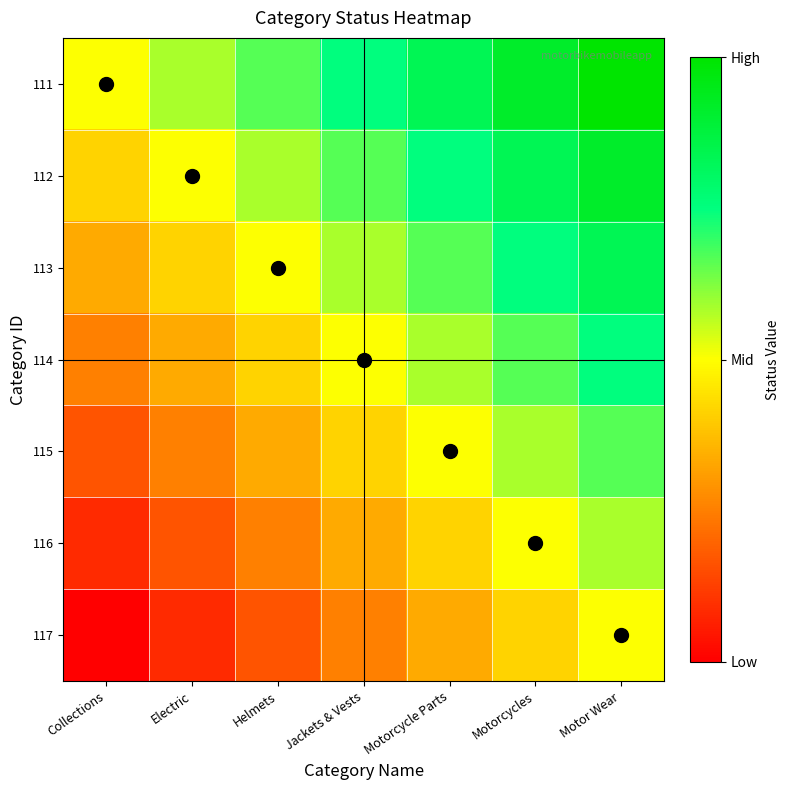

Reading right to left, list all the values displayed in this chart.

111: Motor Wear=1.0	Motorcycles=0.9	Motorcycle Parts=0.8	Jackets & Vests=0.8	Helmets=0.7	Electric=0.6	Collections=0.5
112: Motor Wear=0.9	Motorcycles=0.8	Motorcycle Parts=0.8	Jackets & Vests=0.7	Helmets=0.6	Electric=0.5	Collections=0.4
113: Motor Wear=0.8	Motorcycles=0.8	Motorcycle Parts=0.7	Jackets & Vests=0.6	Helmets=0.5	Electric=0.4	Collections=0.3
114: Motor Wear=0.8	Motorcycles=0.7	Motorcycle Parts=0.6	Jackets & Vests=0.5	Helmets=0.4	Electric=0.3	Collections=0.2
115: Motor Wear=0.7	Motorcycles=0.6	Motorcycle Parts=0.5	Jackets & Vests=0.4	Helmets=0.3	Electric=0.2	Collections=0.2
116: Motor Wear=0.6	Motorcycles=0.5	Motorcycle Parts=0.4	Jackets & Vests=0.3	Helmets=0.2	Electric=0.2	Collections=0.1
117: Motor Wear=0.5	Motorcycles=0.4	Motorcycle Parts=0.3	Jackets & Vests=0.2	Helmets=0.2	Electric=0.1	Collections=0.0